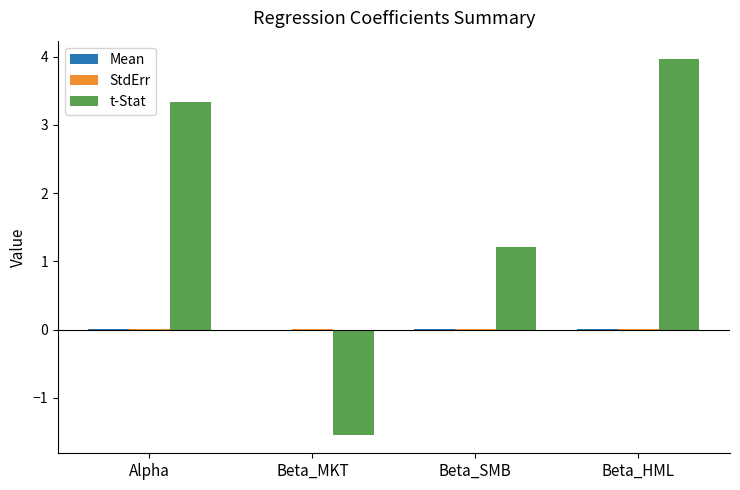

What is the highest value of the t-Stat series?

4.0